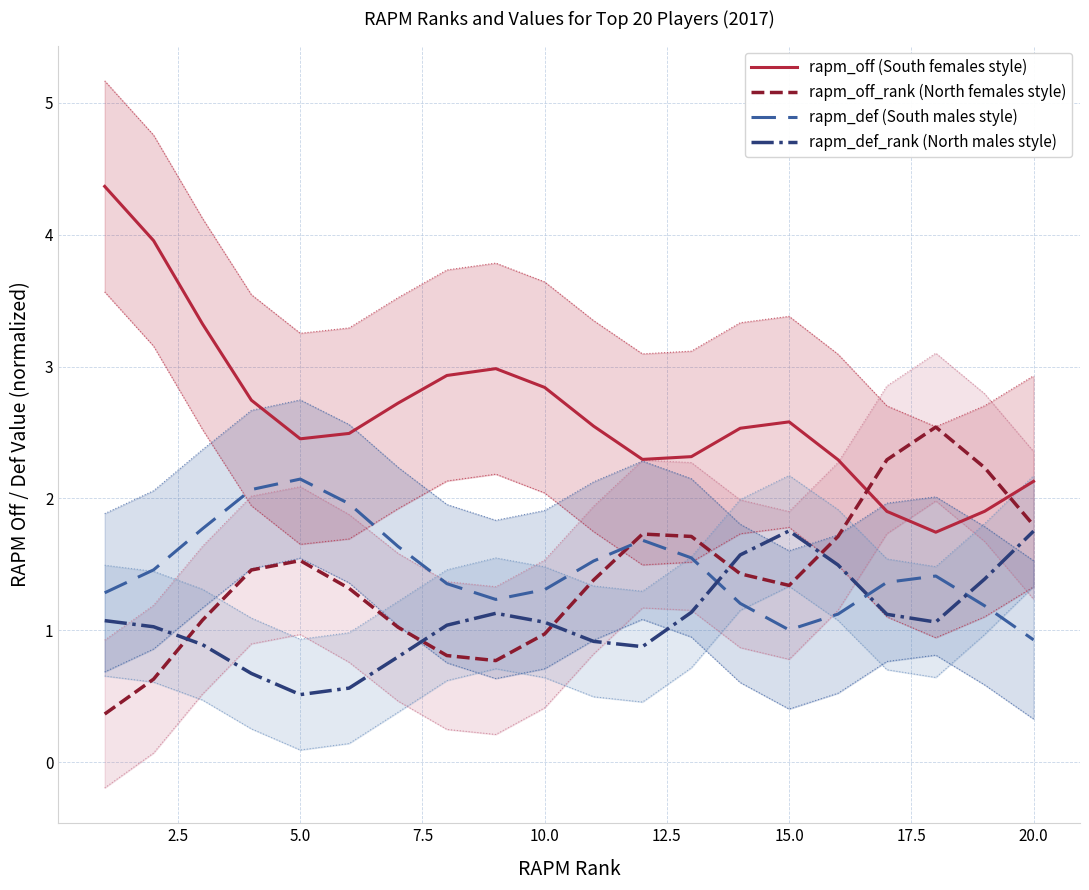

The rapm_def (South males style) series shows 0.6 at 20.0. True or false?

False